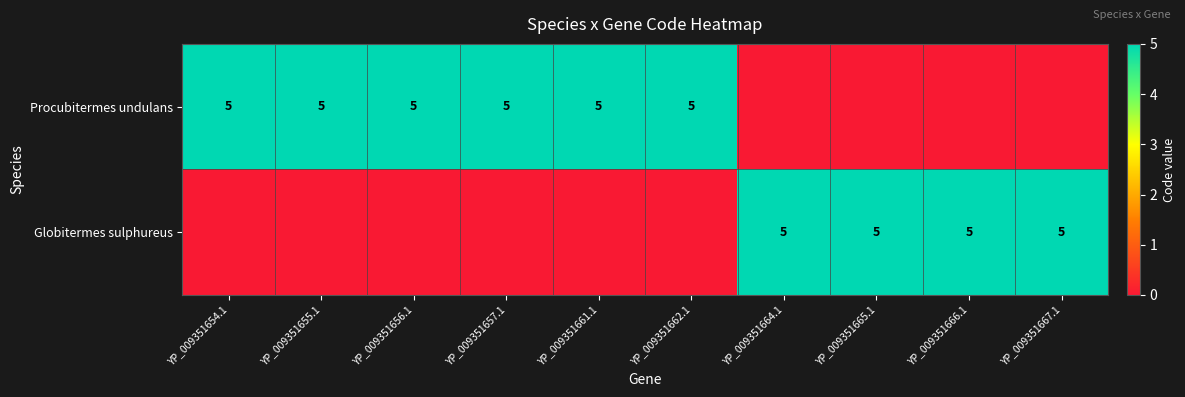

Is it true that Procubitermes undulans equals 5 at YP_009351661.1?

True